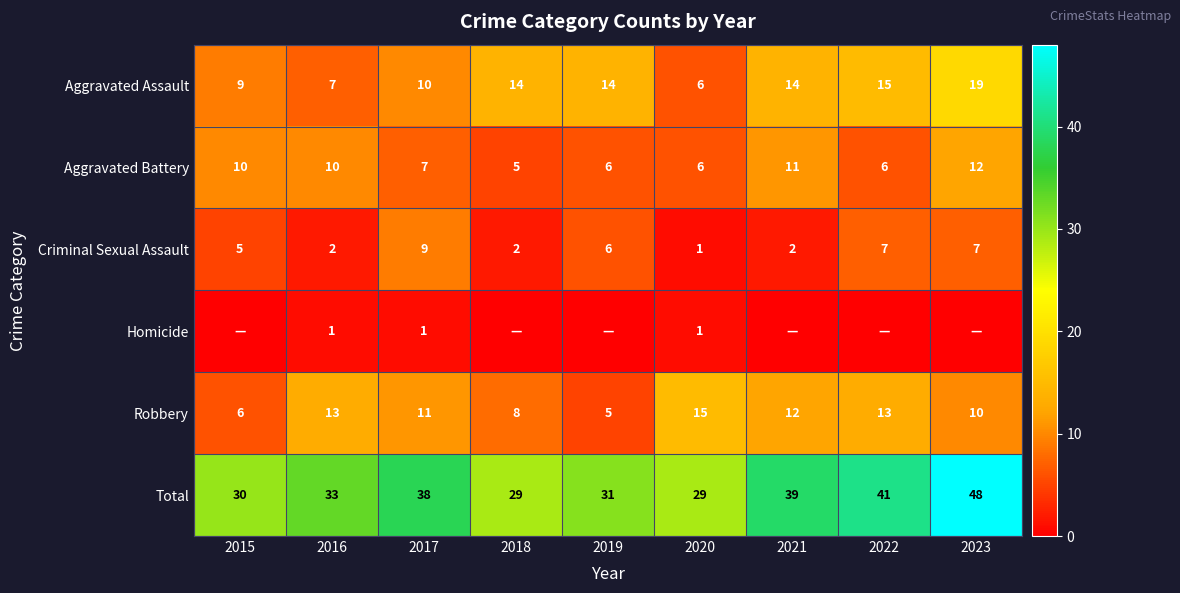

True or false: Criminal Sexual Assault has a value of 3 at 2021.

False